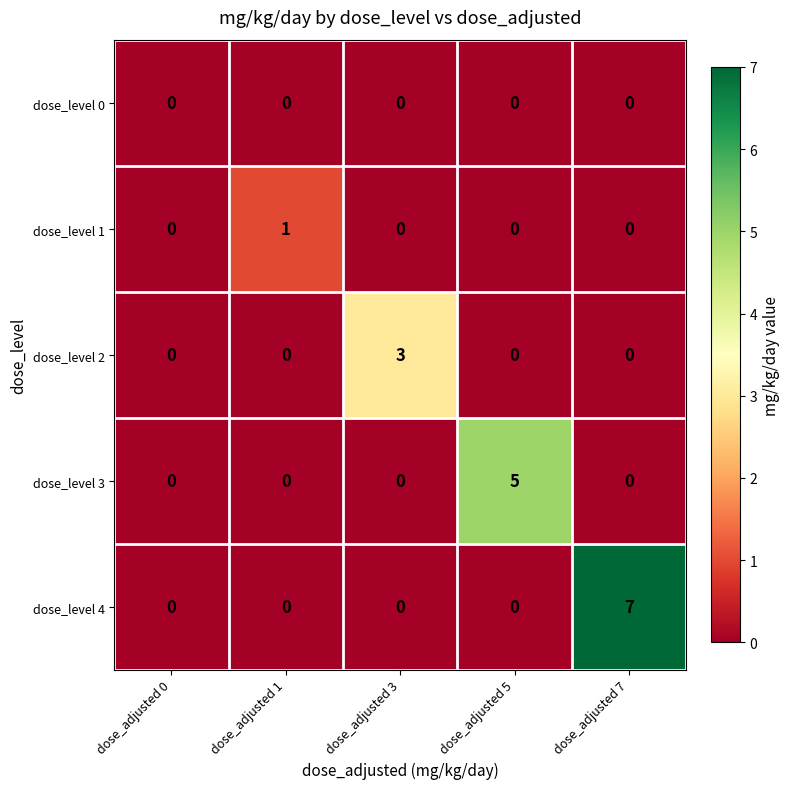

The dose_level 4 series shows 12 at dose_adjusted 7. True or false?

False